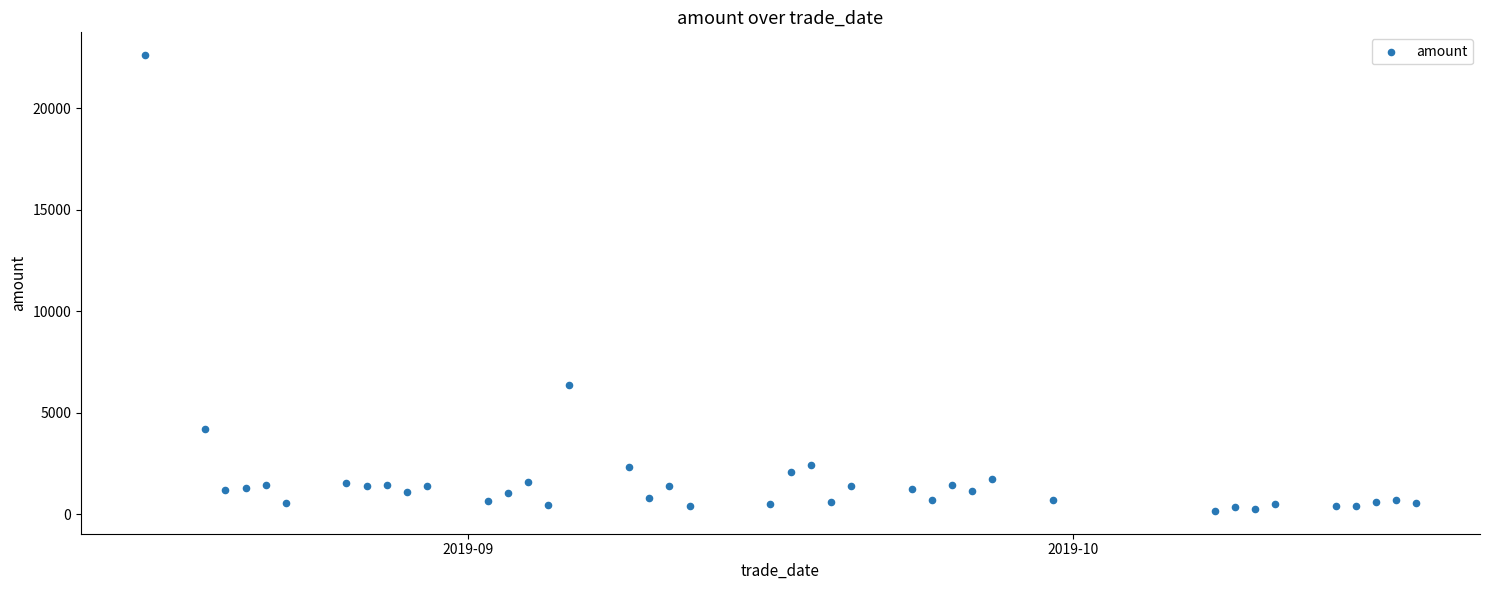

What is the range of X values (max minus min)?

63.0